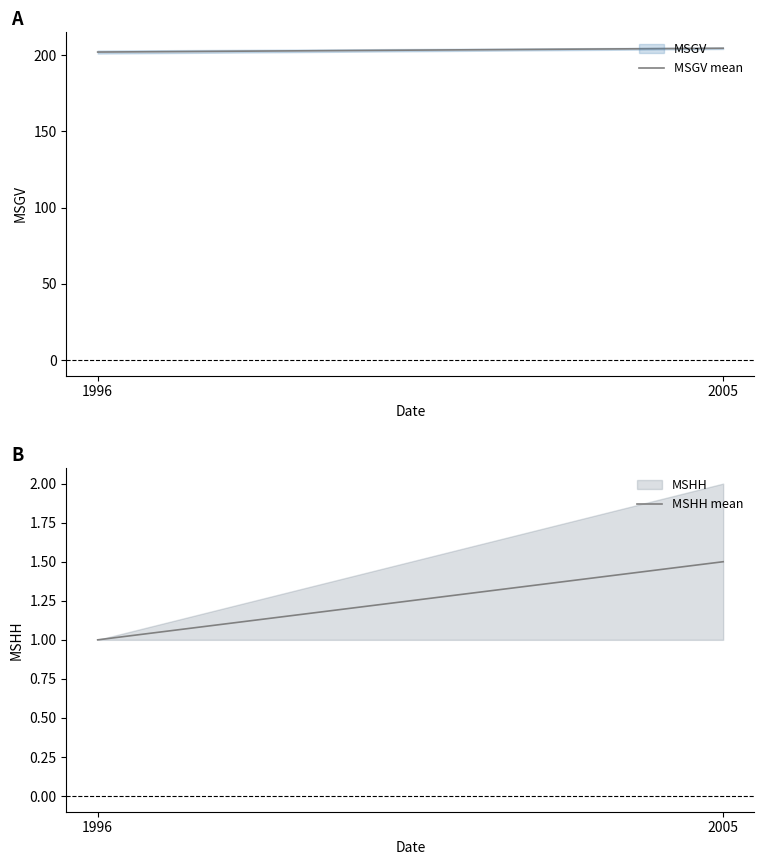

What is the highest value of the MSHH mean series?

1.5